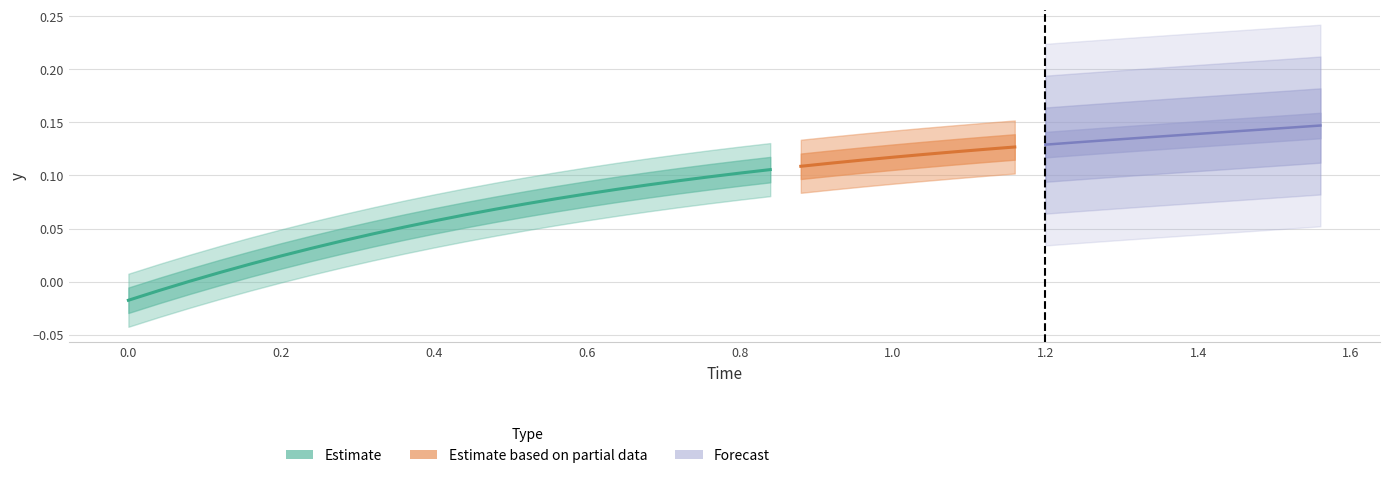

What is the sum of all x values?

31.2